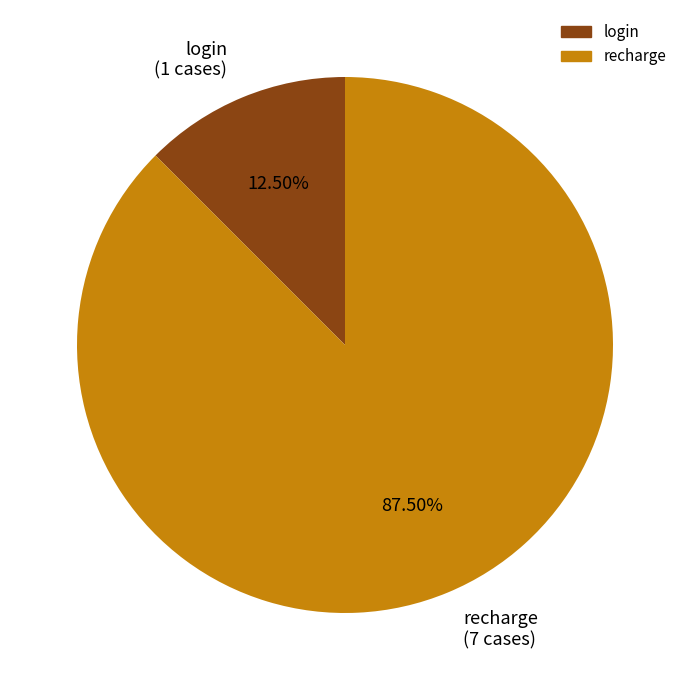

How many segments does this pie chart have?

2